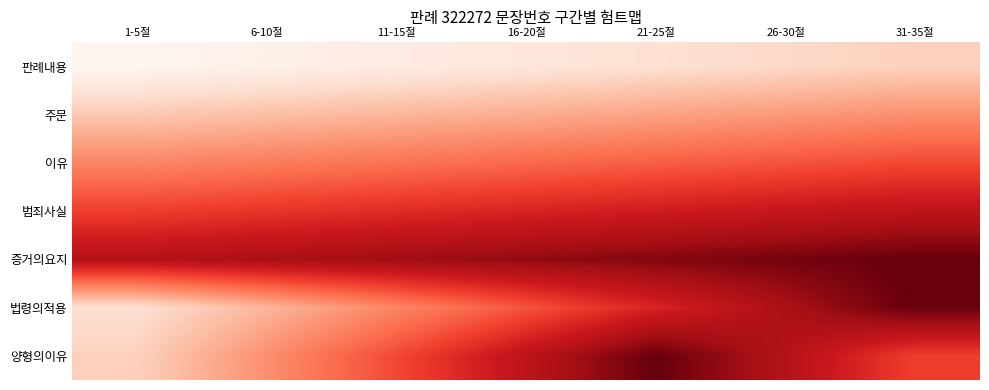

Reading left to right, transcribe all the data shown in this chart.

판례내용: 1-5절=1	6-10절=2	11-15절=3	16-20절=4	21-25절=5	26-30절=6	31-35절=7
주문: 1-5절=8	6-10절=9	11-15절=10	16-20절=11	21-25절=12	26-30절=13	31-35절=14
이유: 1-5절=15	6-10절=16	11-15절=17	16-20절=18	21-25절=19	26-30절=20	31-35절=21
범죄사실: 1-5절=22	6-10절=23	11-15절=24	16-20절=25	21-25절=26	26-30절=27	31-35절=28
증거의요지: 1-5절=29	6-10절=30	11-15절=31	16-20절=32	21-25절=33	26-30절=34	31-35절=35
법령의적용: 1-5절=5	6-10절=10	11-15절=15	16-20절=20	21-25절=25	26-30절=30	31-35절=35
양형의이유: 1-5절=7	6-10절=14	11-15절=21	16-20절=28	21-25절=35	26-30절=29	31-35절=22